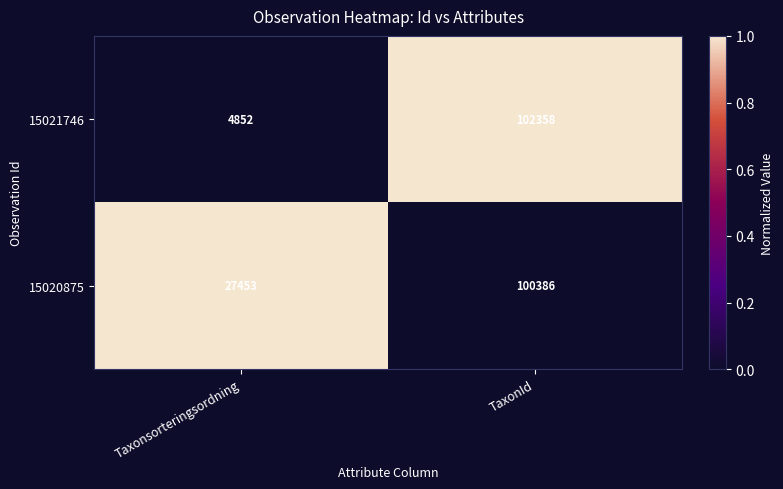

Which category has the highest value across all series?

TaxonId